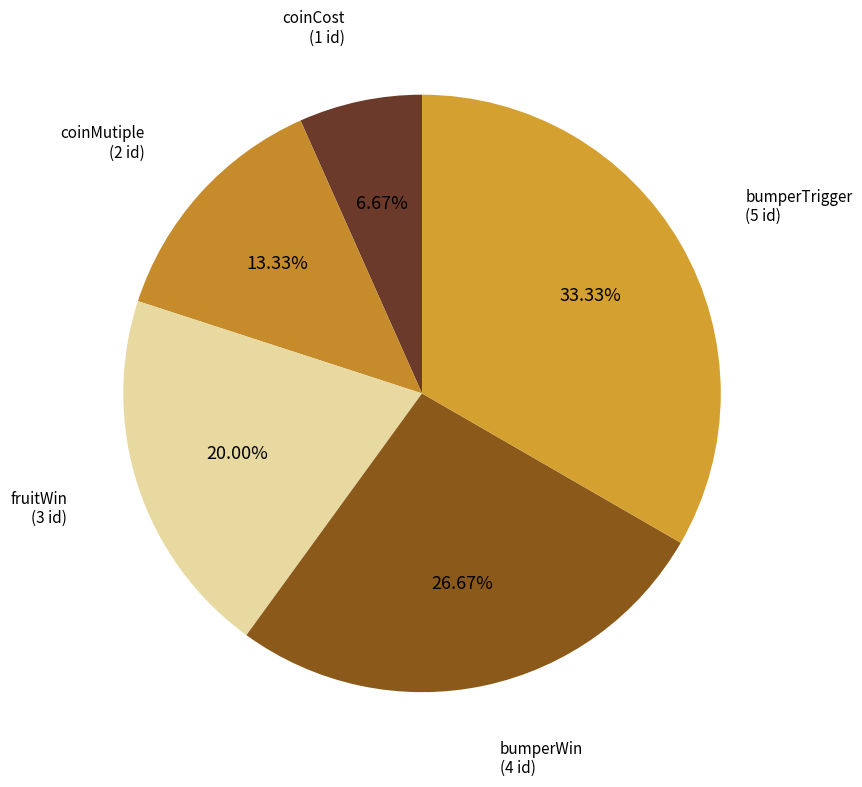

How many slices are in this pie chart?

5